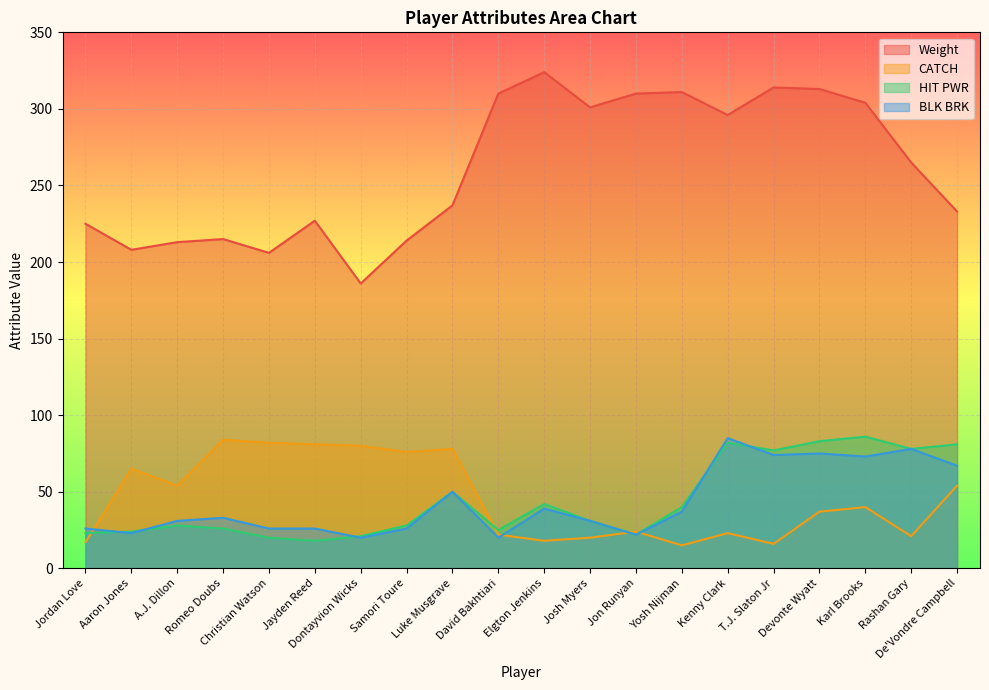

At which category does CATCH reach its first local valley?

A.J. Dillon